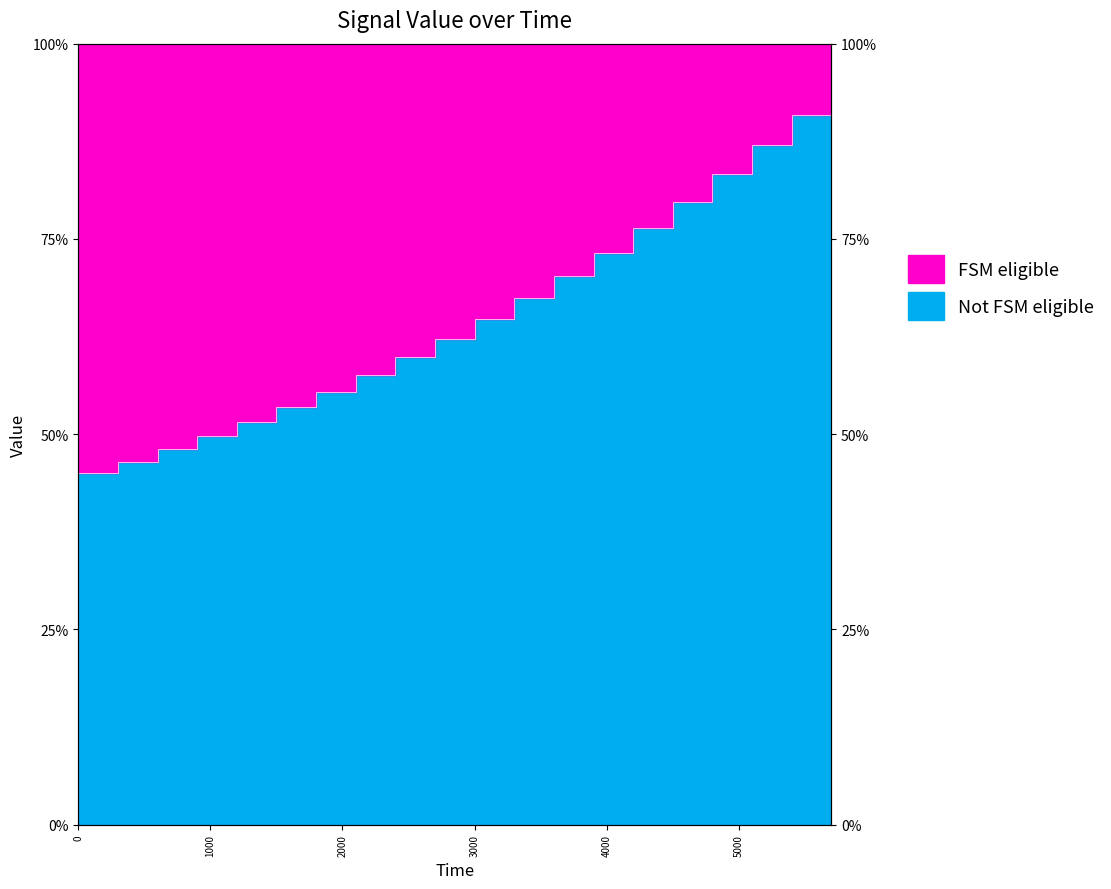

Is it true that the value at 3300 is 0.7?

True